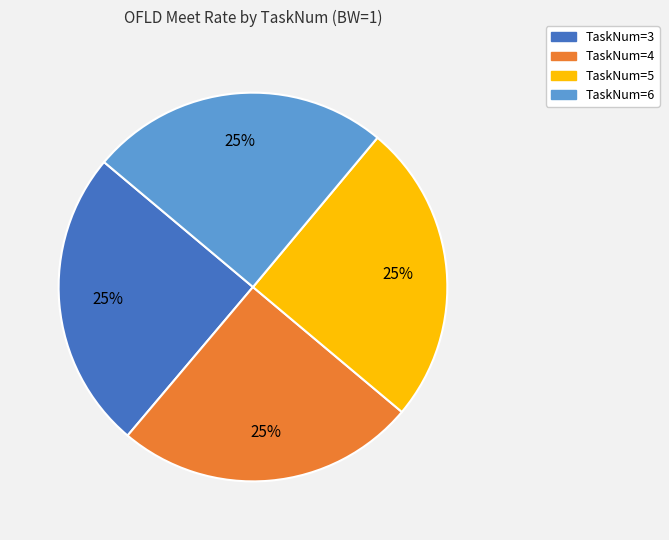

To the nearest percent, what percentage of the pie is TaskNum=5?

25%